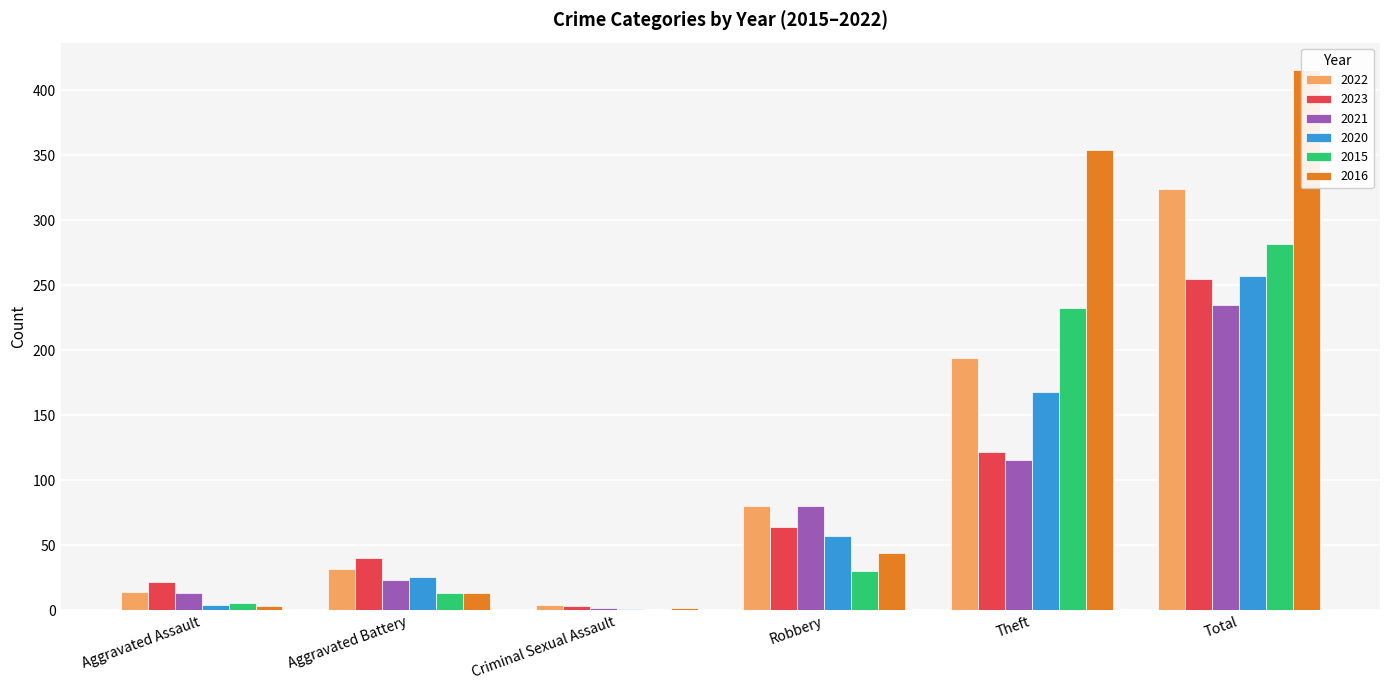

How many bars are there in total?

36